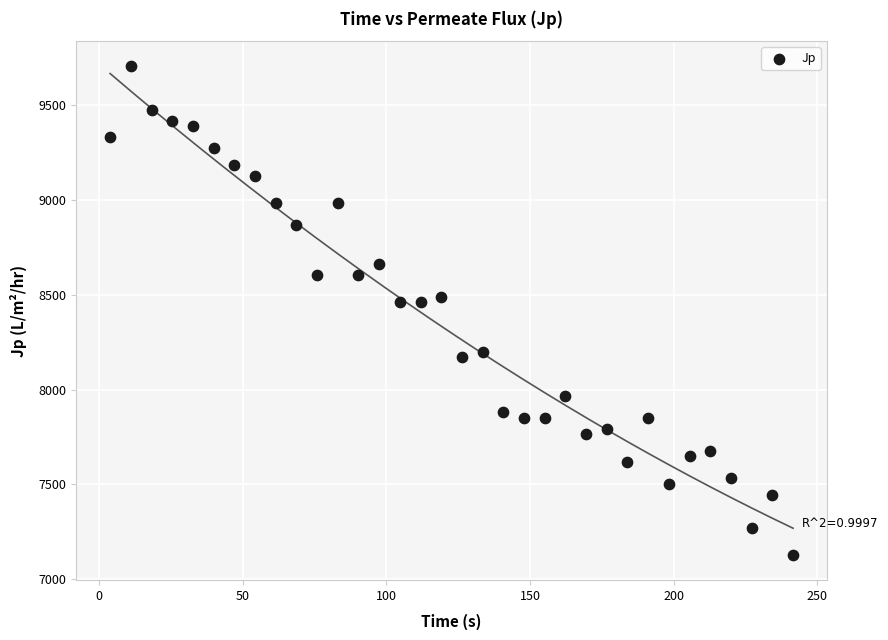

What is the range of X values (max minus min)?

237.9